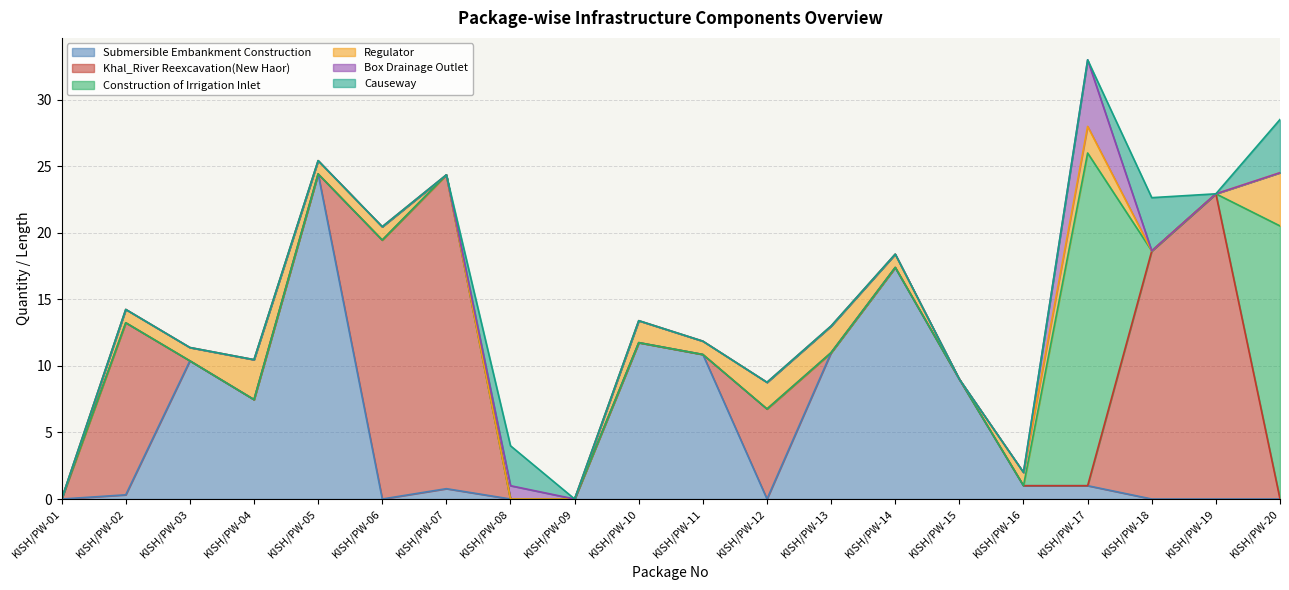

At which label does Causeway reach its minimum?

KISH/PW-01